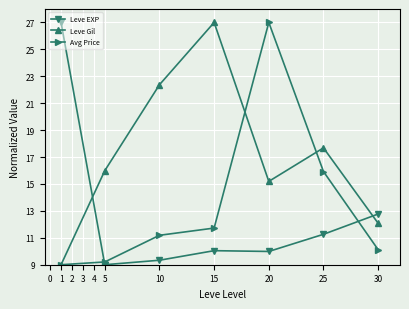

Reading left to right, what are all the values shown in this chart?

Leve EXP: 27.0	9.0	9.3	10.0	10.0	11.3	12.8
Leve Gil: 9.0	16.0	22.4	27.0	15.2	17.7	12.1
Avg Price: 9.0	9.2	11.2	11.7	27.0	15.9	10.1